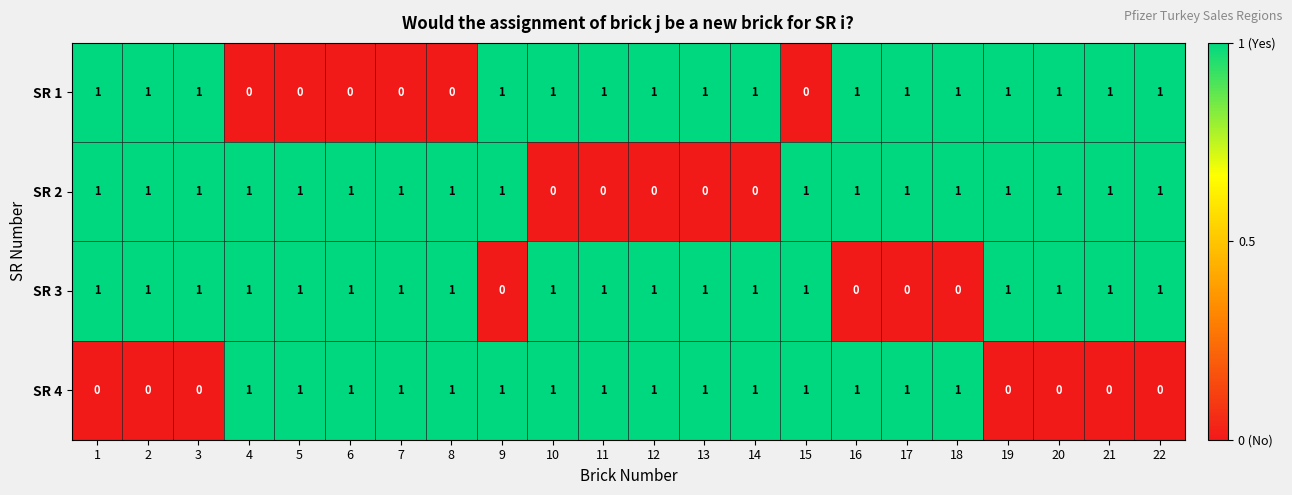

What is the sum of all SR 4 values?

15